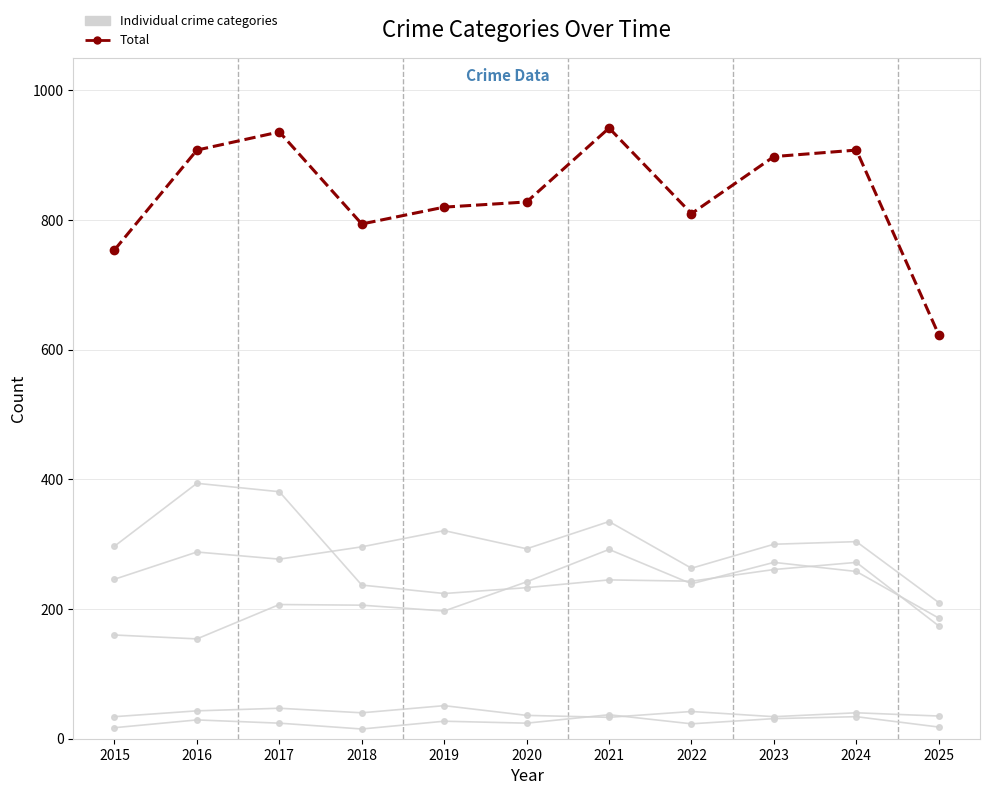

True or false: Homicide has a value of 37 at 2021.

True